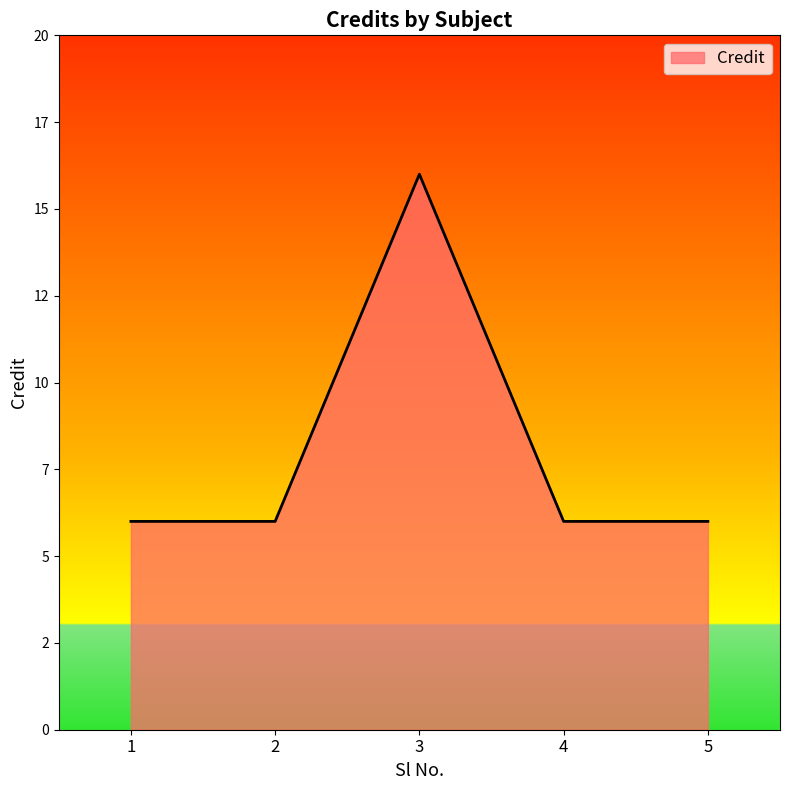

Does the chart display data point markers on the line(s)?

No